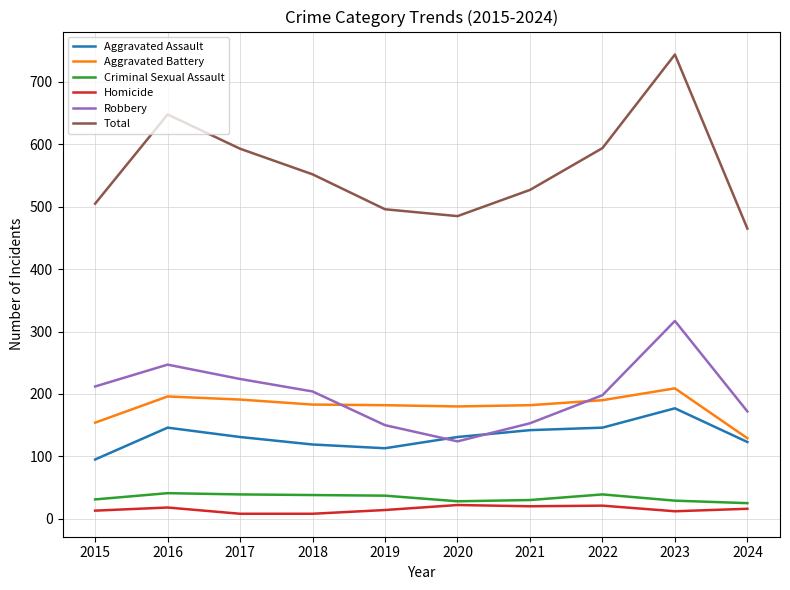

What is the total value across all series at 2016?

1296